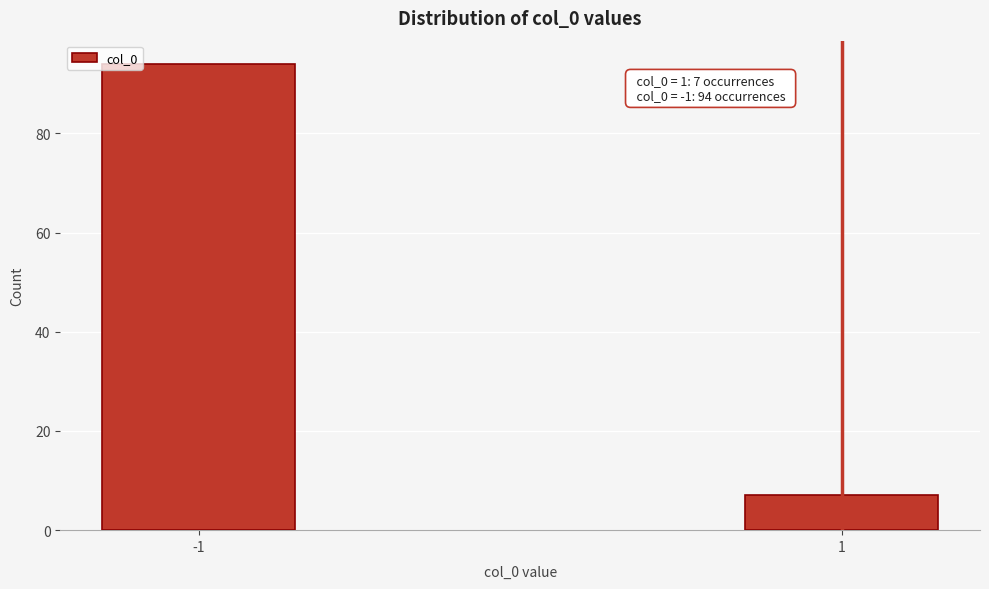

Reading left to right, list all the values displayed in this chart.

-1=94	1=7